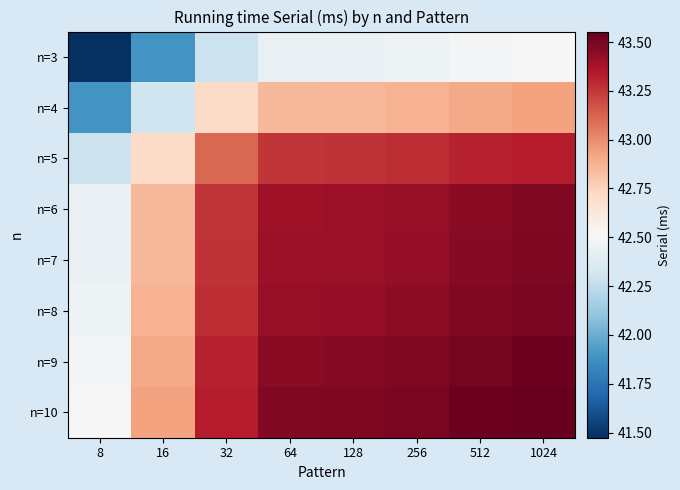

Reading left to right, extract all data points from this chart.

n=3: 8=41.5	16=41.9	32=42.3	64=42.4	128=42.4	256=42.5	512=42.5	1024=42.5
n=4: 8=41.9	16=42.3	32=42.7	64=42.9	128=42.9	256=42.9	512=42.9	1024=42.9
n=5: 8=42.3	16=42.7	32=43.1	64=43.3	128=43.3	256=43.3	512=43.3	1024=43.3
n=6: 8=42.4	16=42.9	32=43.3	64=43.4	128=43.4	256=43.4	512=43.5	1024=43.5
n=7: 8=42.4	16=42.9	32=43.3	64=43.4	128=43.4	256=43.4	512=43.5	1024=43.5
n=8: 8=42.5	16=42.9	32=43.3	64=43.4	128=43.4	256=43.4	512=43.5	1024=43.5
n=9: 8=42.5	16=42.9	32=43.3	64=43.5	128=43.5	256=43.5	512=43.5	1024=43.5
n=10: 8=42.5	16=42.9	32=43.3	64=43.5	128=43.5	256=43.5	512=43.5	1024=43.6